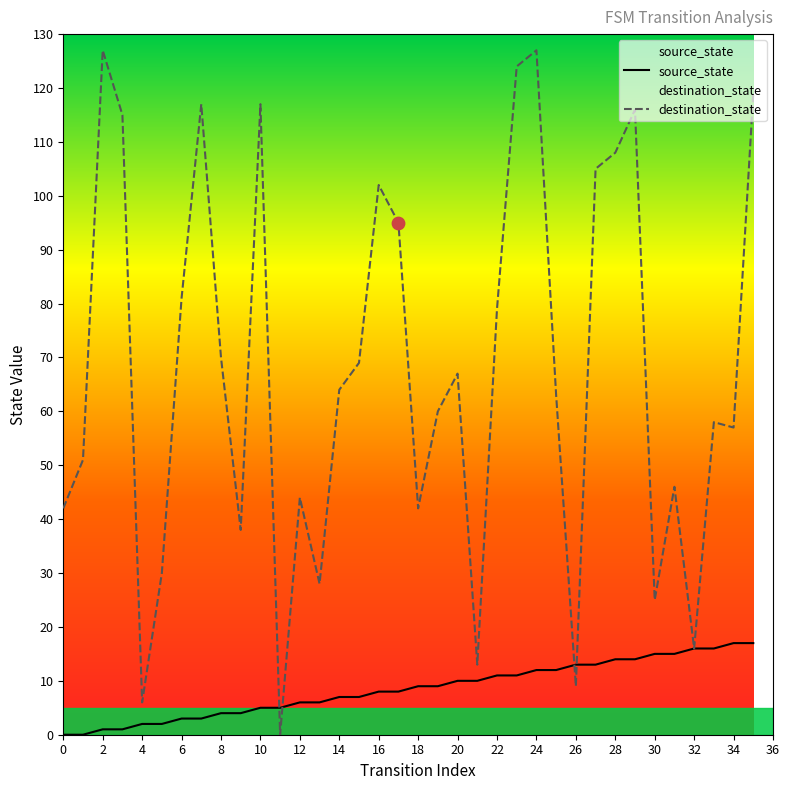

At how many categories does at least one series exceed 121?

3